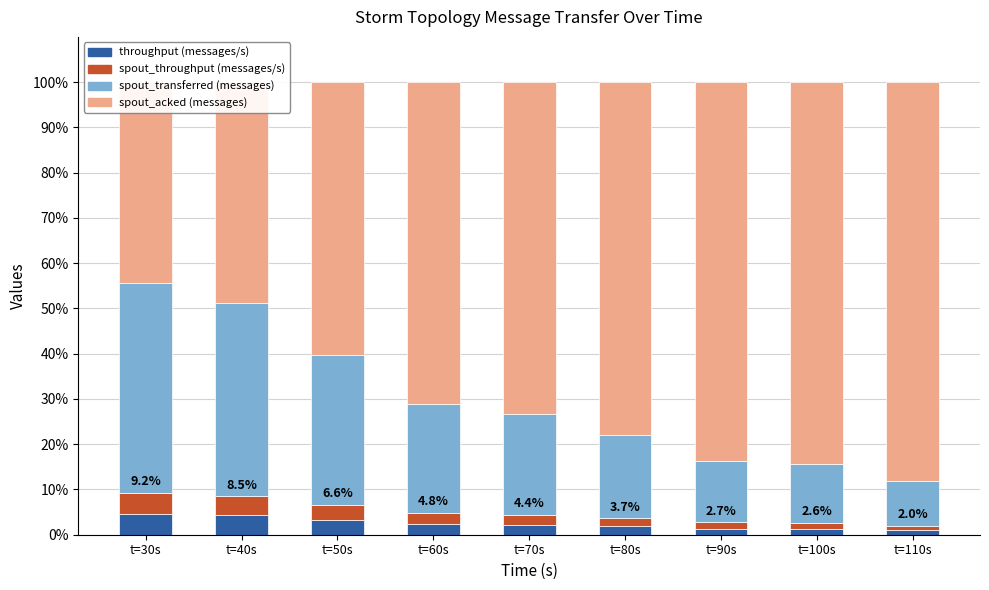

What is the value of the spout_transferred (messages) bar at the 1st from the left?

46.5